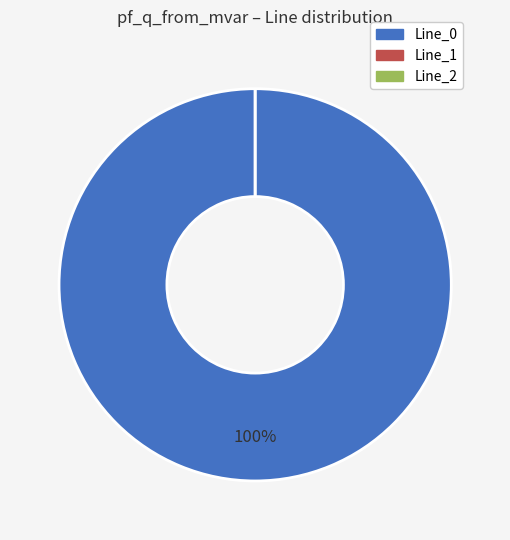

To the nearest percent, what is the average slice percentage?

33%